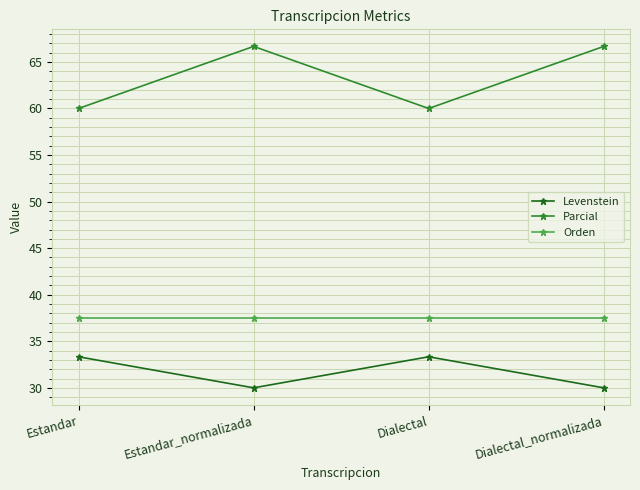

Count the number of categories in the chart.

4